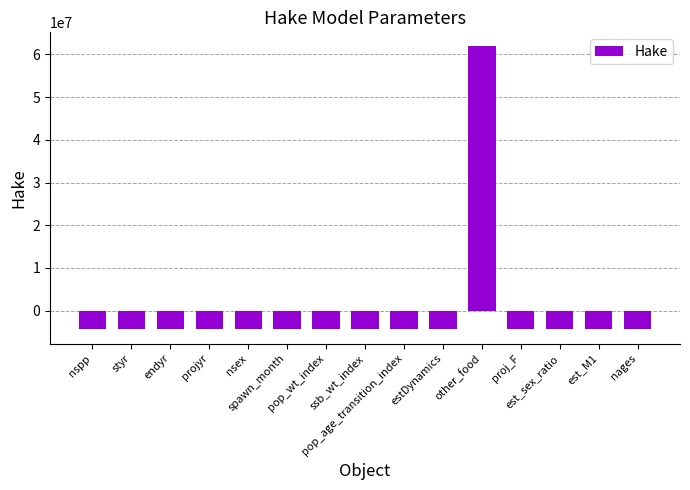

Where does the data first go above -4420401?

styr